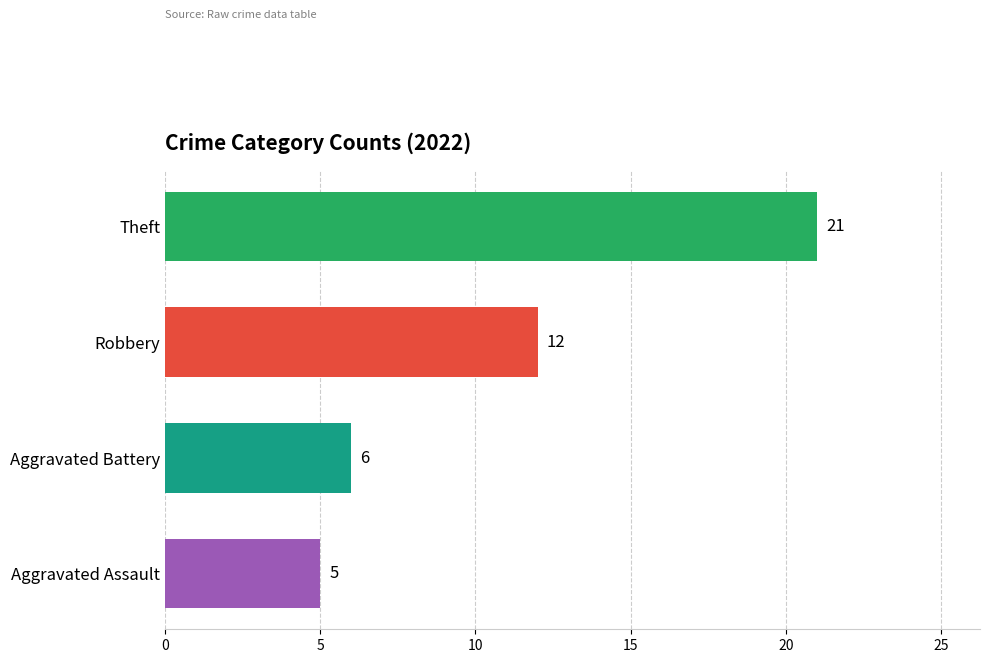

What is the ratio of the value at Aggravated Assault to the value at Robbery?

0.4